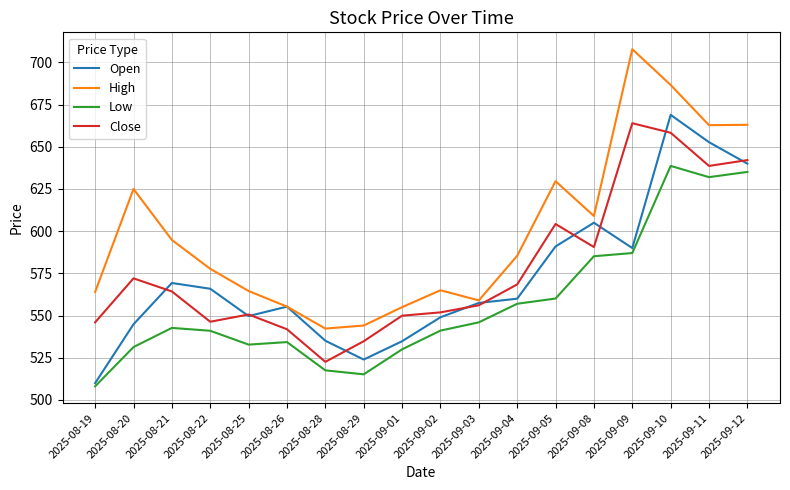

Between 2025-08-22 and 2025-09-11, which series saw the biggest shift?

Close